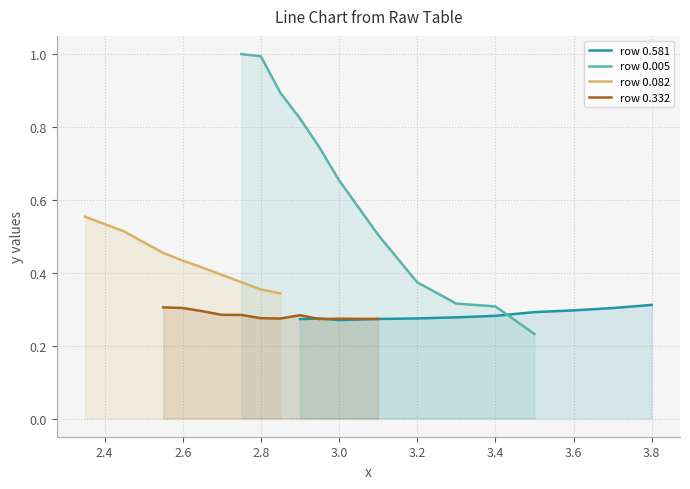

Is it true that row 0.581 equals 0.1 at 3.0?

False